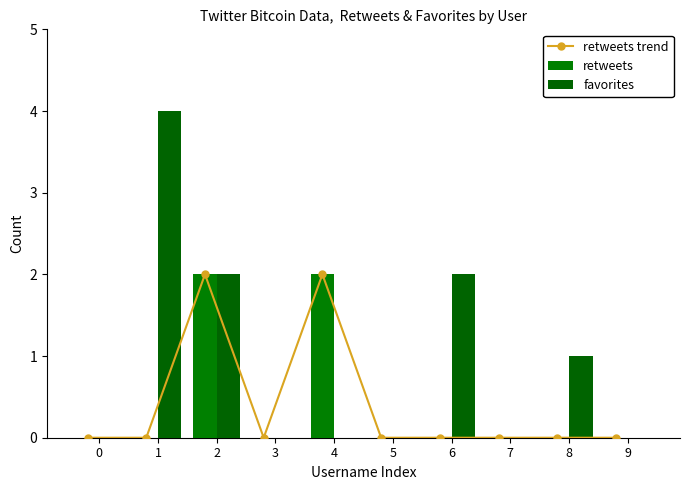

At which category is the sum across all series the highest?

2